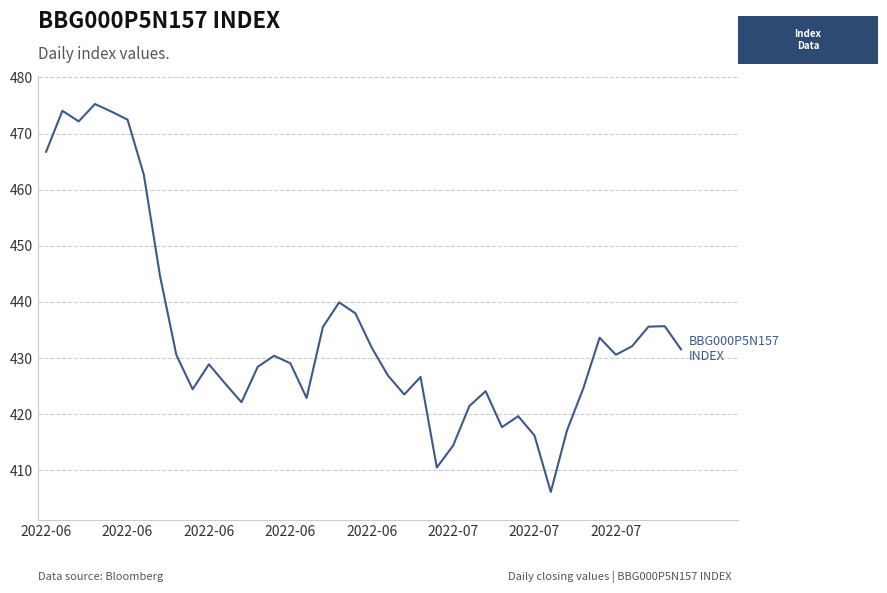

What is the difference between the maximum and minimum values?

69.1